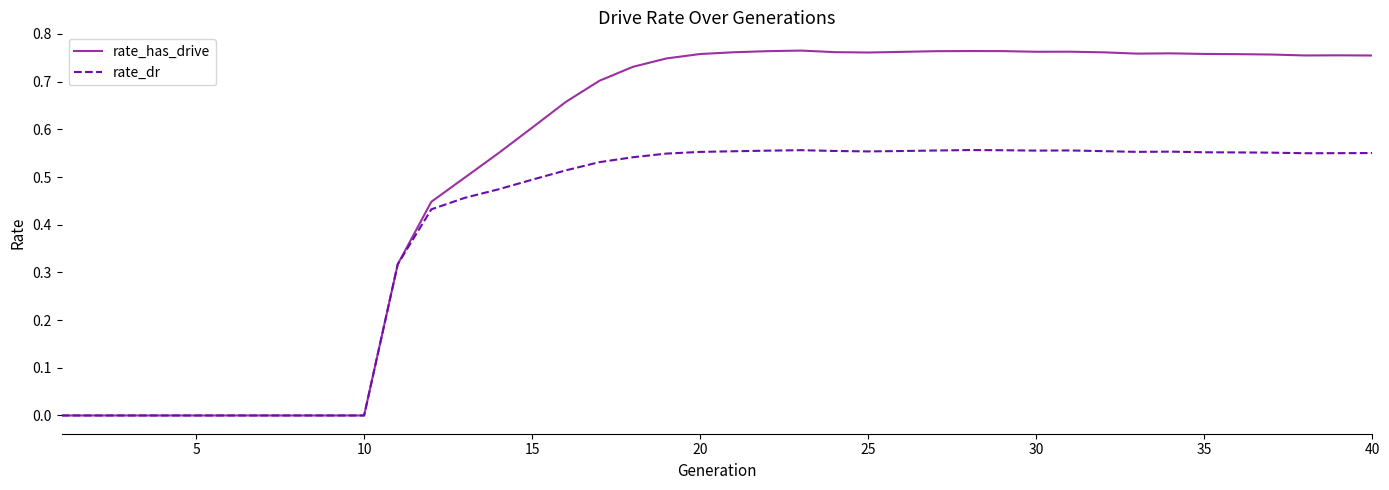

List the series in order of their overall mean, lowest first.

rate_dr, rate_has_drive